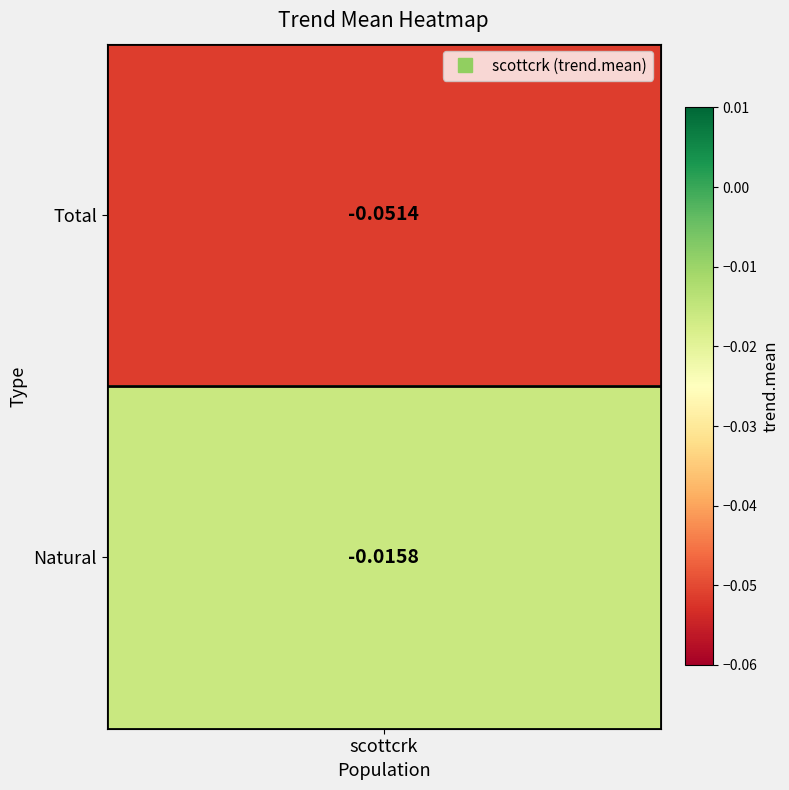

What is the approximate value at 0?

-0.1